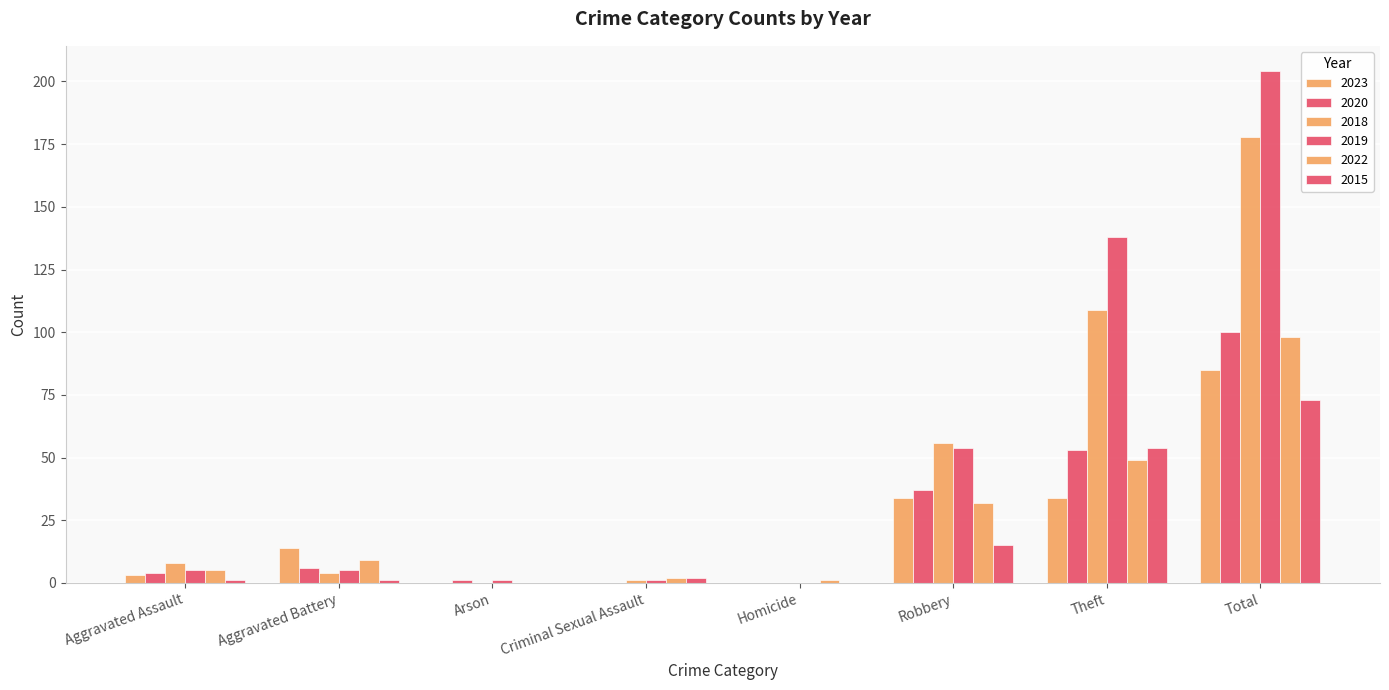

Where does the 2023 series first go above 14?

Robbery